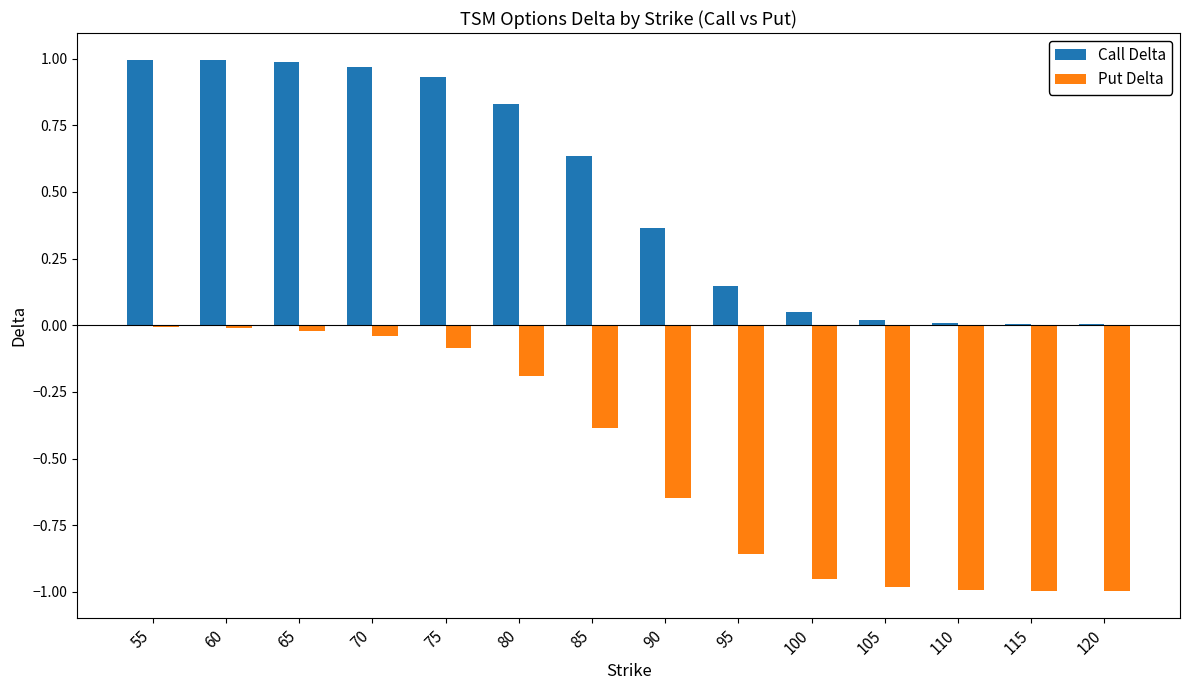

Are the bars grouped side by side (vs. stacked)?

Yes